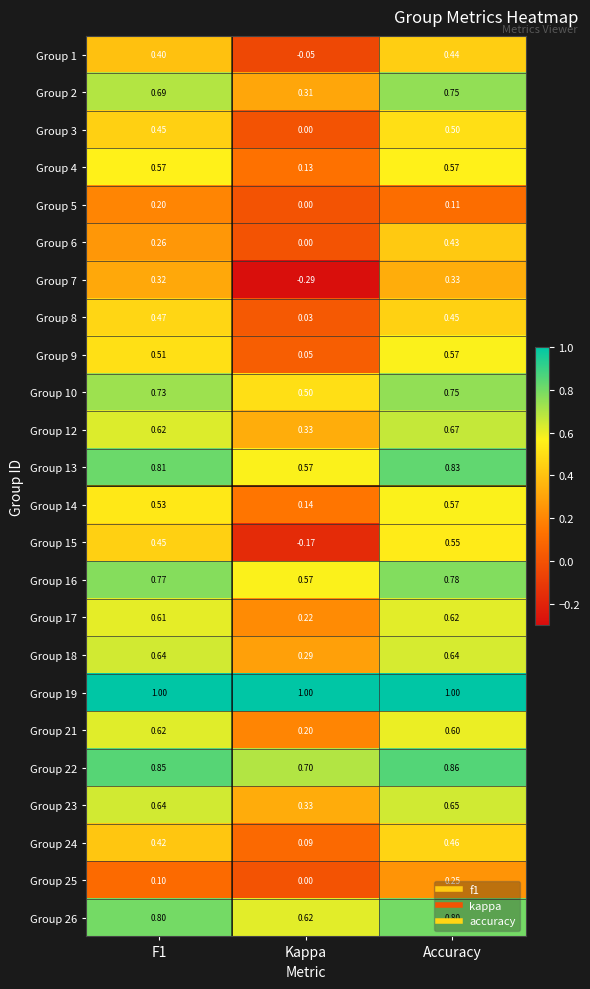

Is the value of Group 13 at F1 greater than the value of Group 16 at F1?

Yes